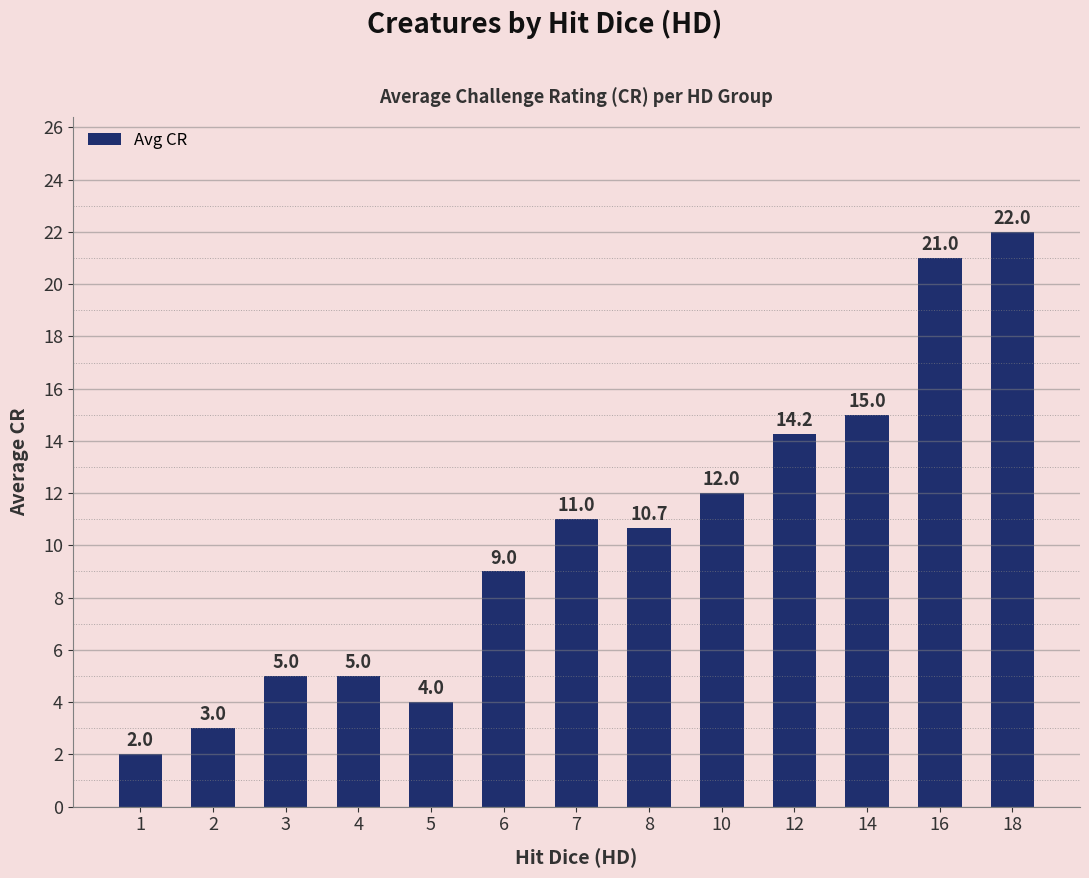

Where does the data first go above 10?

7